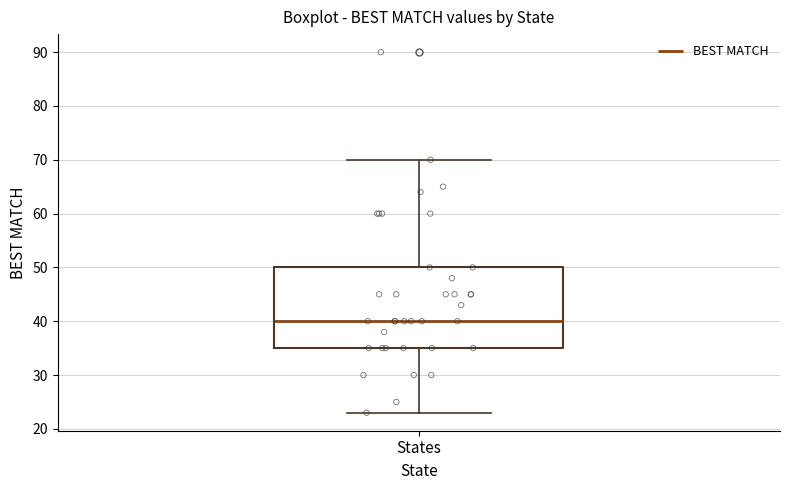

Where does the median line of the box for States sit on the y-axis? The values are not printed on the chart, so give them approximately, as read against the axis.

40